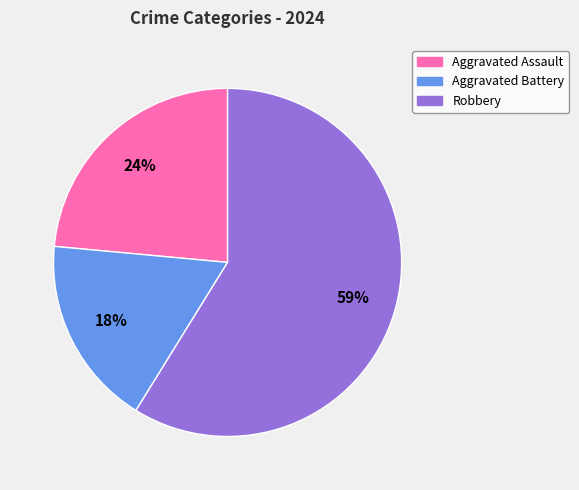

Which has a higher value, Robbery or Aggravated Assault?

Robbery